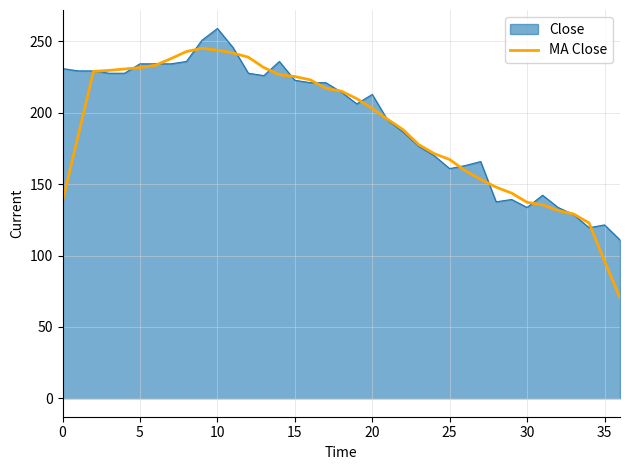

Which series has the largest range (max minus min)?

MA Close